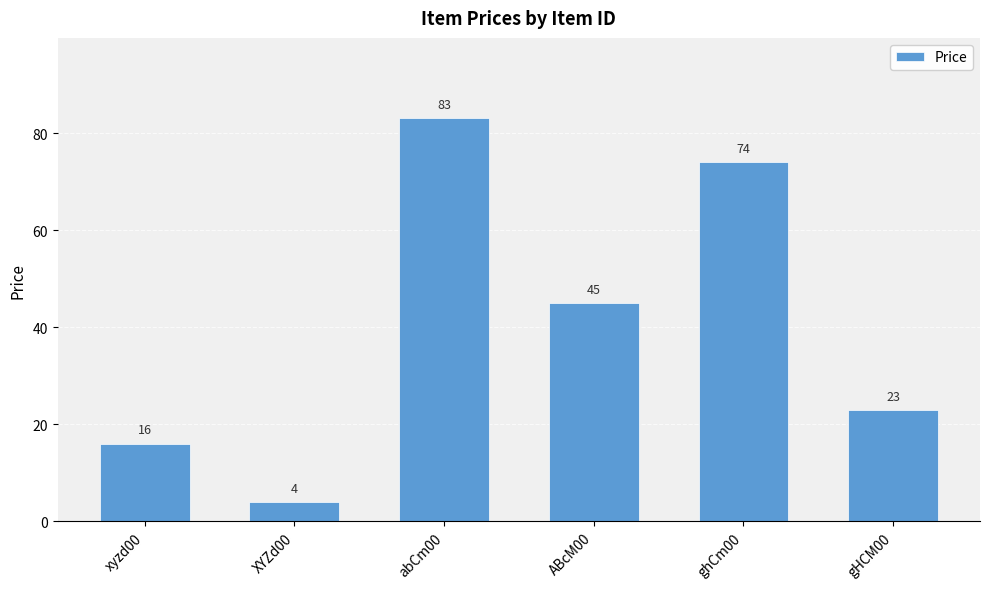

How many values are below 45?

3